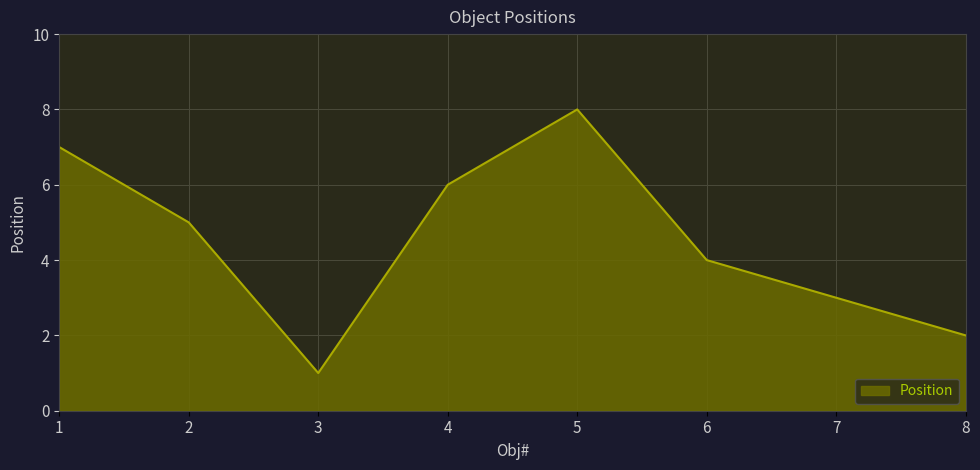

Which has a higher value, 8 or 2?

2